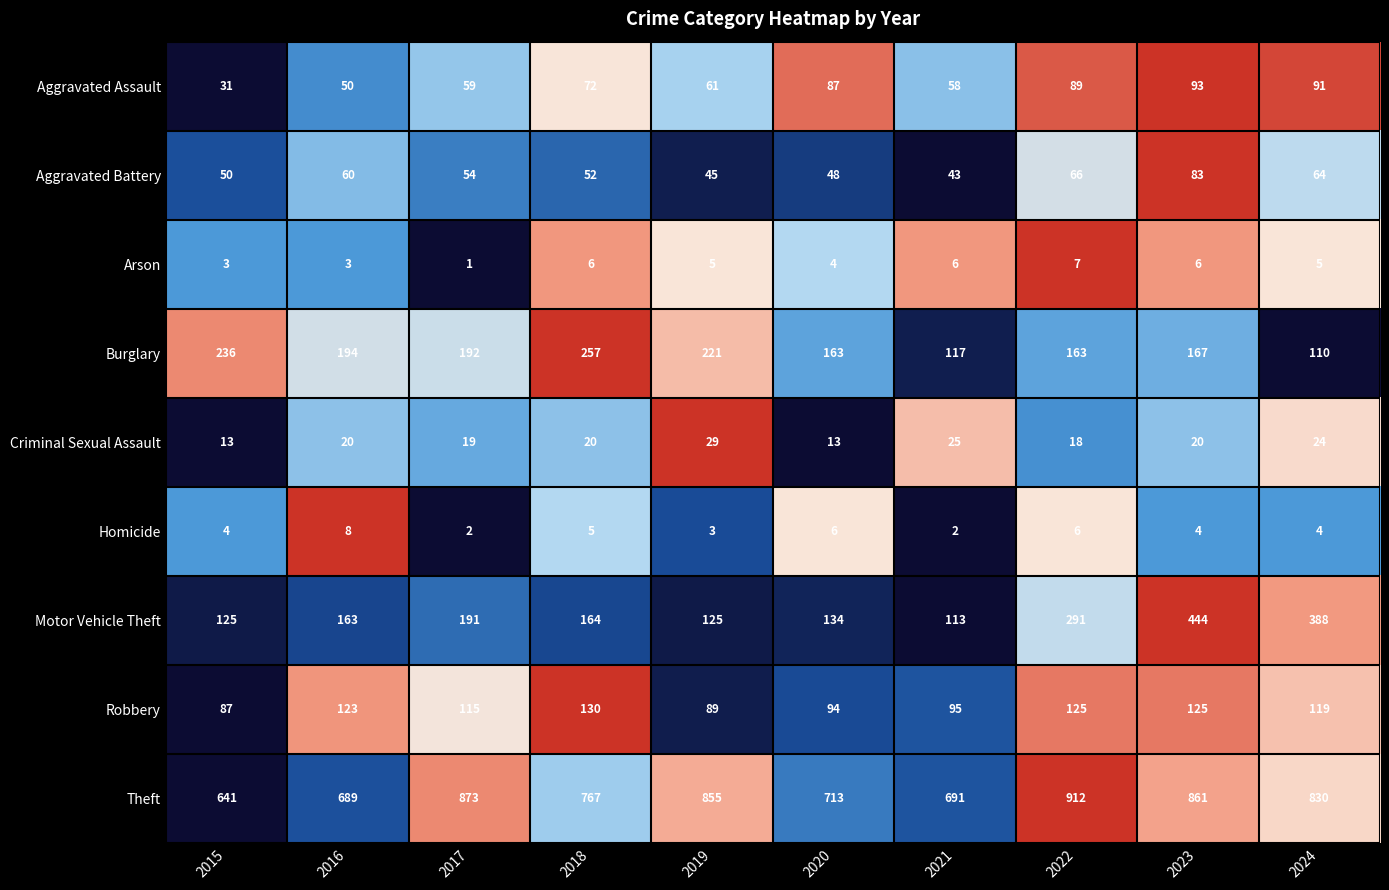

The Criminal Sexual Assault series shows 24 at 2024. True or false?

True